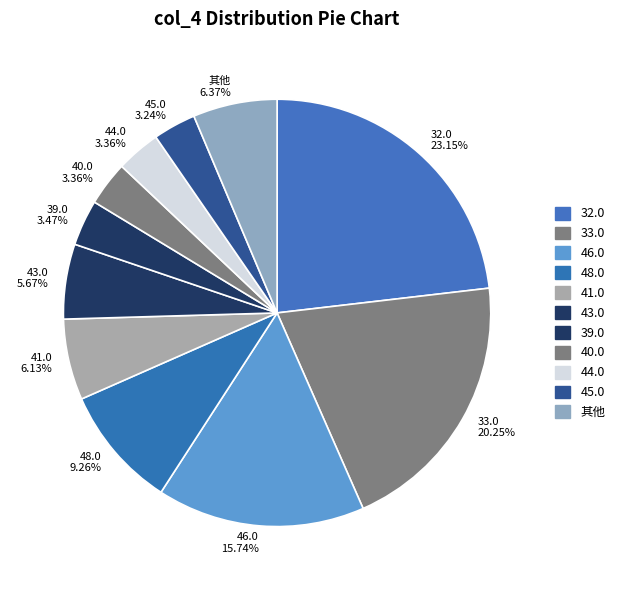

To the nearest percent, what percentage of the pie is 41.0?

6%